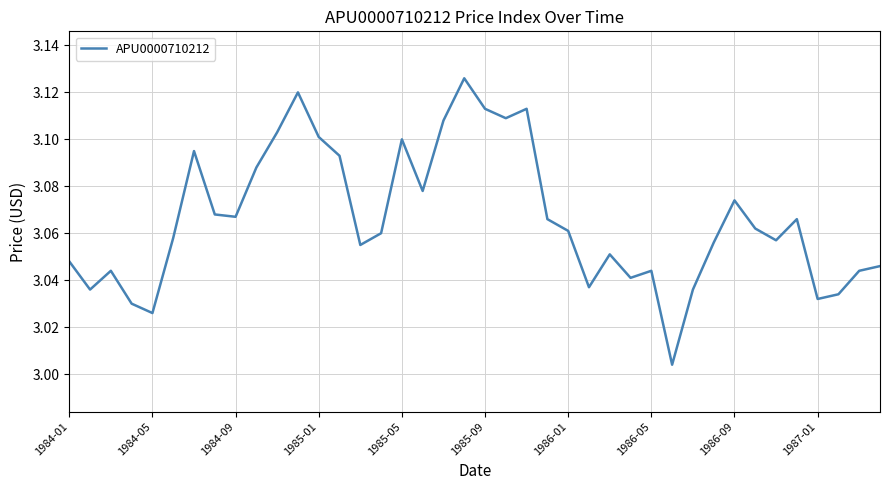

True or false: there are more than 2 points higher than both neighbors.

True